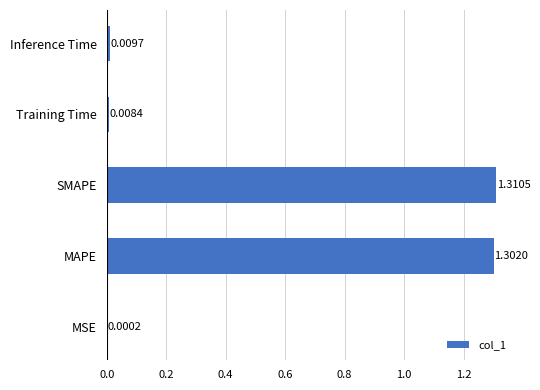

What is the sum of all values?

2.6